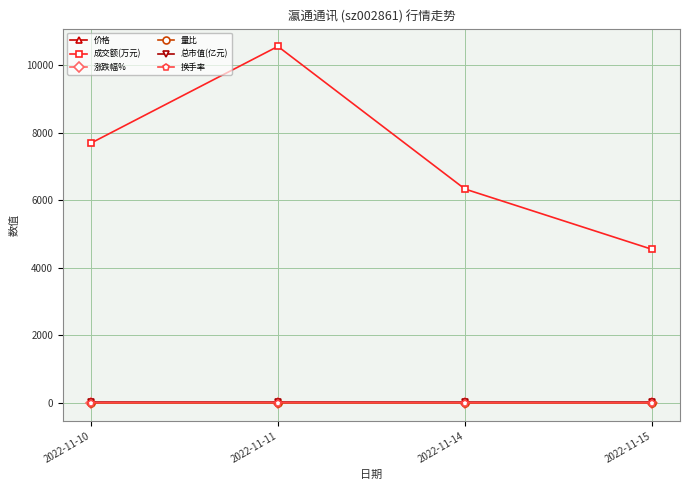

True or false: 量比 and 成交额(万元) cross at least once.

False